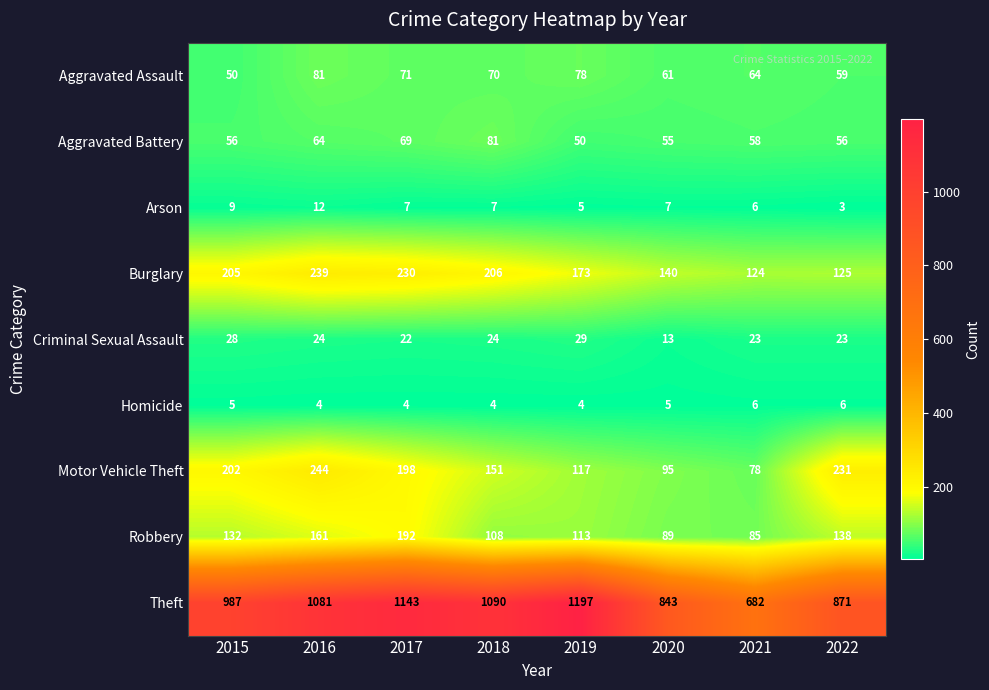

What is the sum of the Robbery values at 2022 and 2021?

223